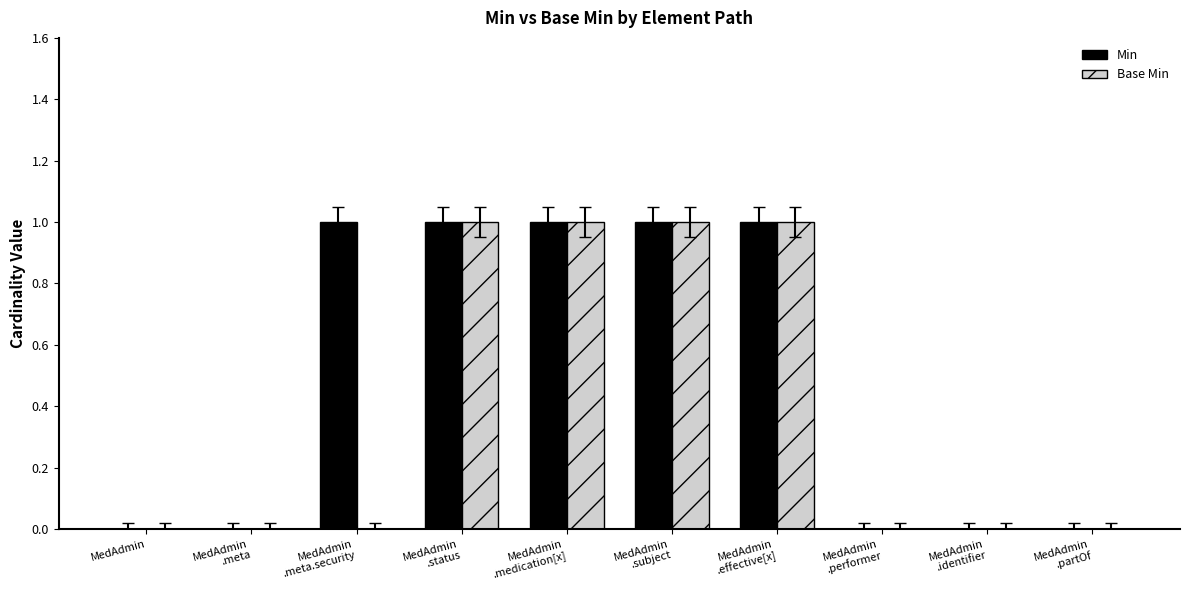

How many groups of bars are there?

10